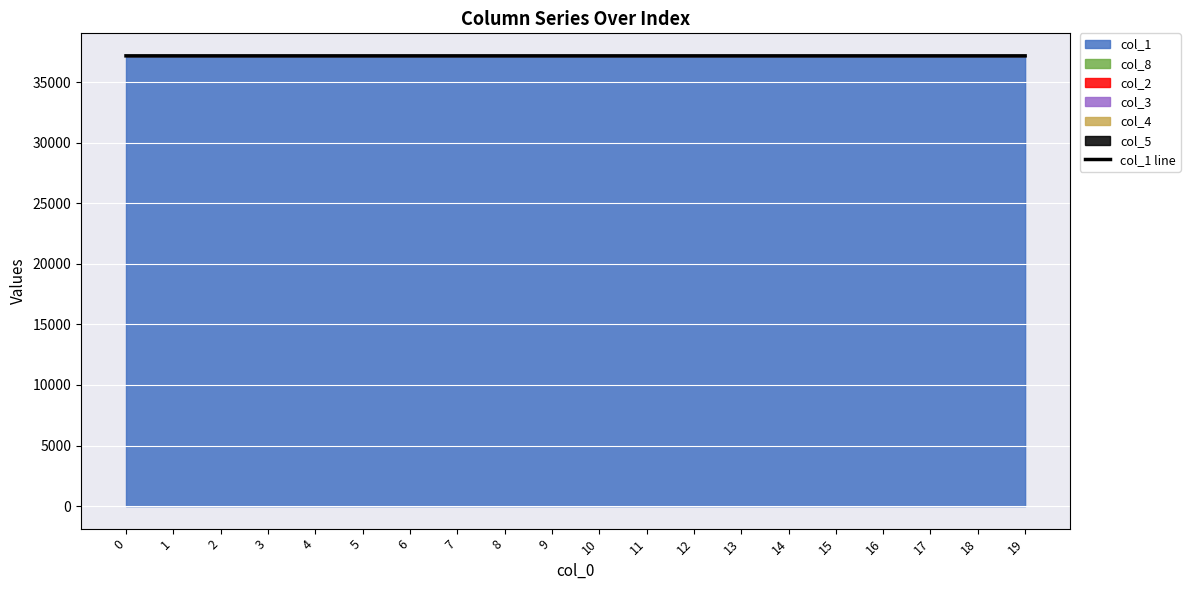

What is the sum of the values at 5 and 4?

74335.8